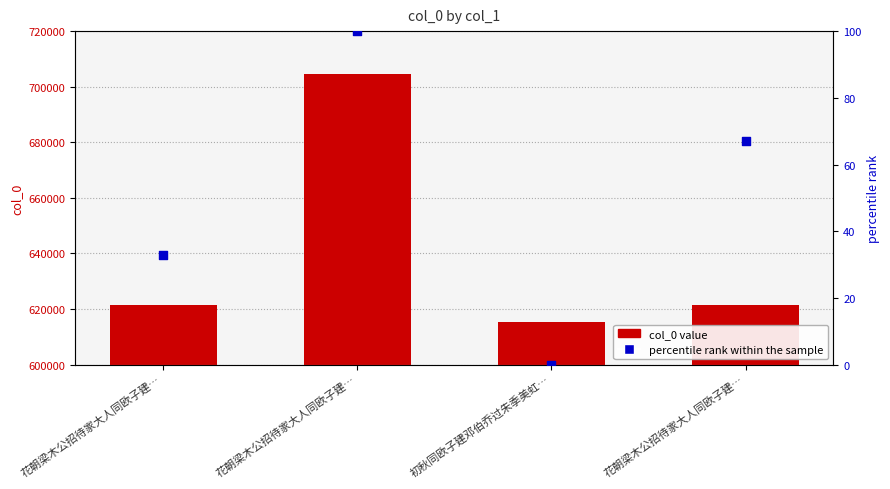

Which series has the largest total across all categories?

col_0